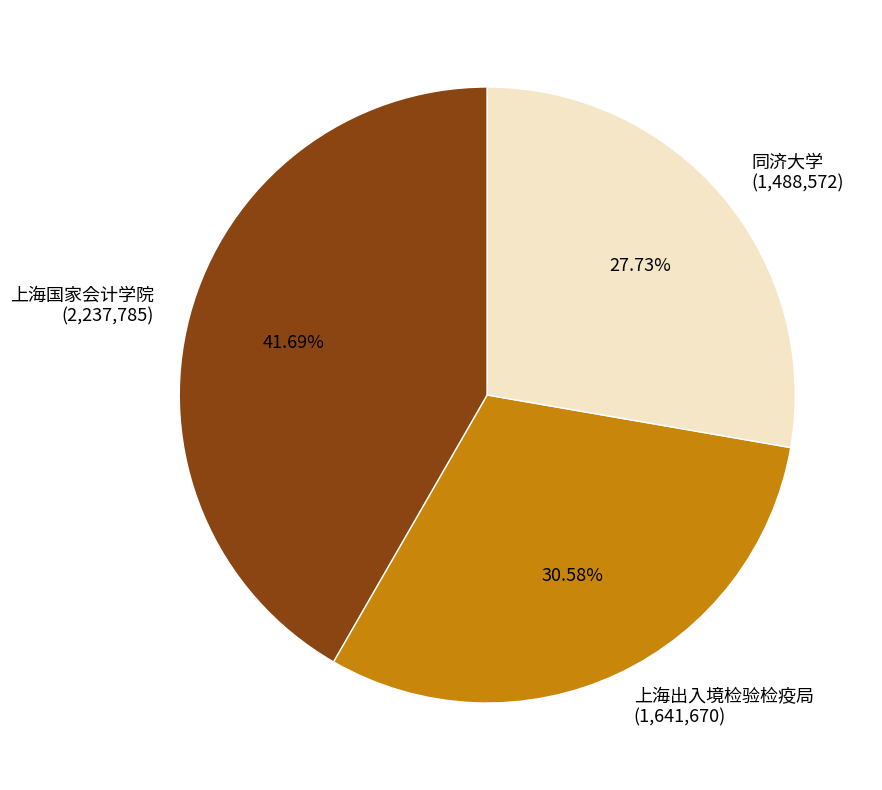

Which slice is the largest?

上海国家会计学院